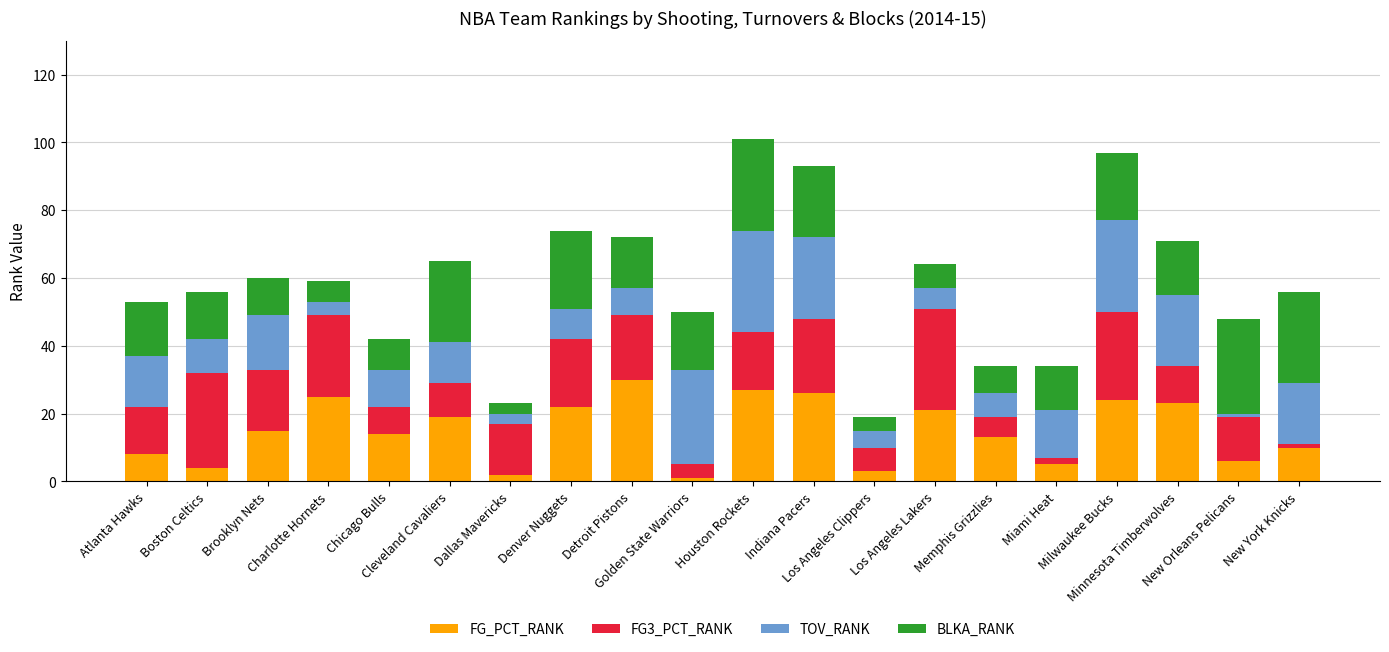

What is the highest value of the FG_PCT_RANK series?

30